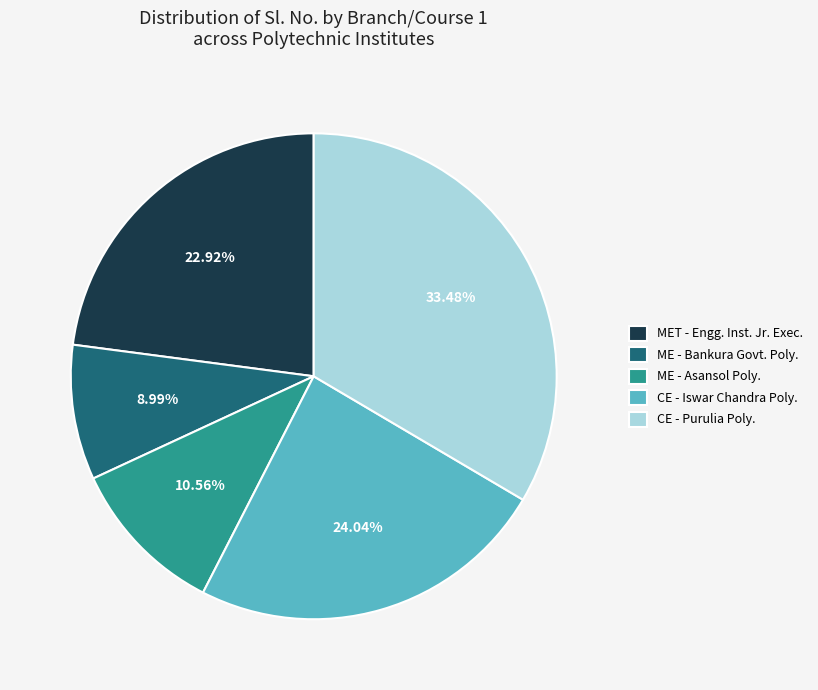

Which category has the biggest portion of the pie?

CE - Purulia Poly.